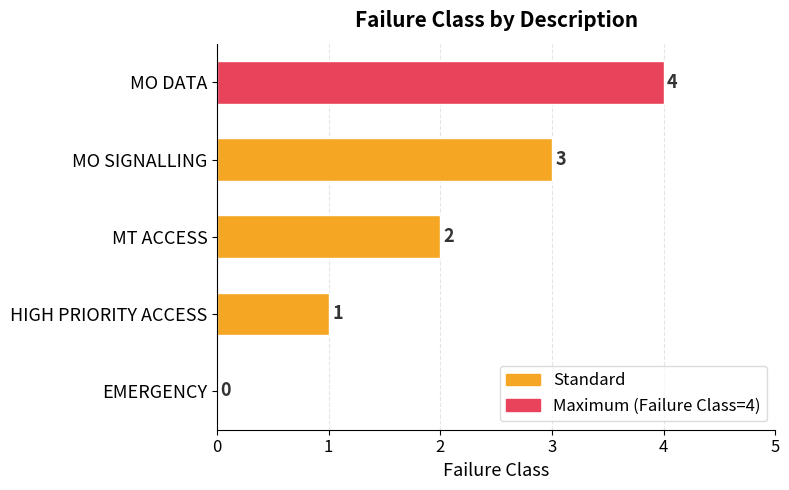

At which label is the value closest to 2?

MT ACCESS